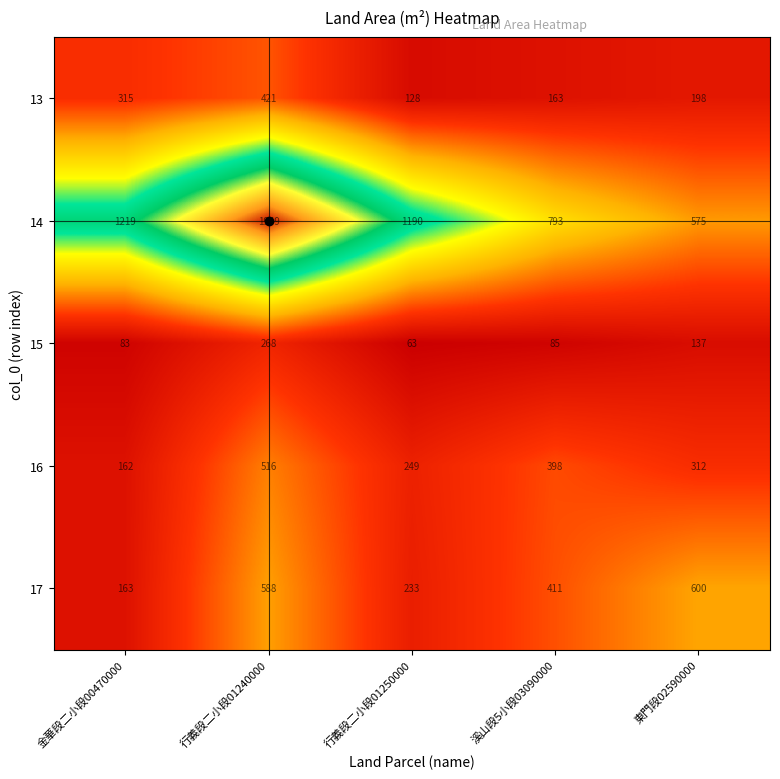

Count the number of data series in this chart.

5